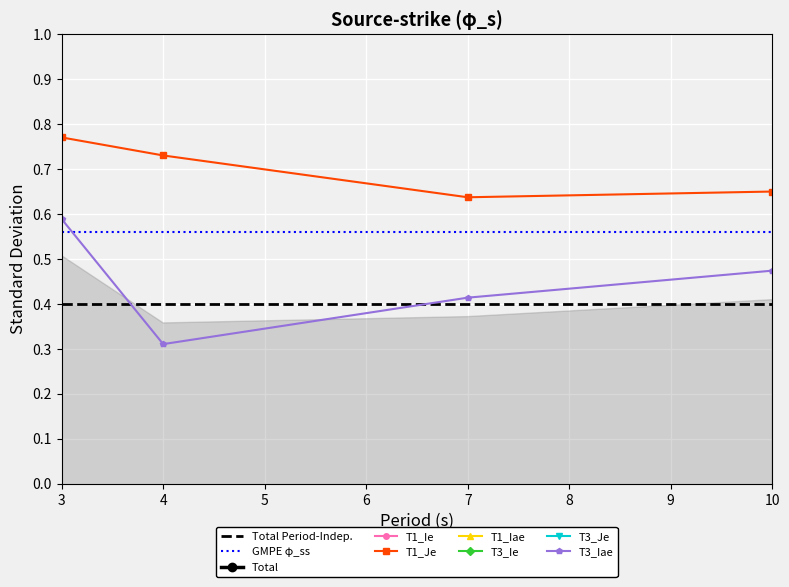

At which label does T3_Iae reach its peak?

3